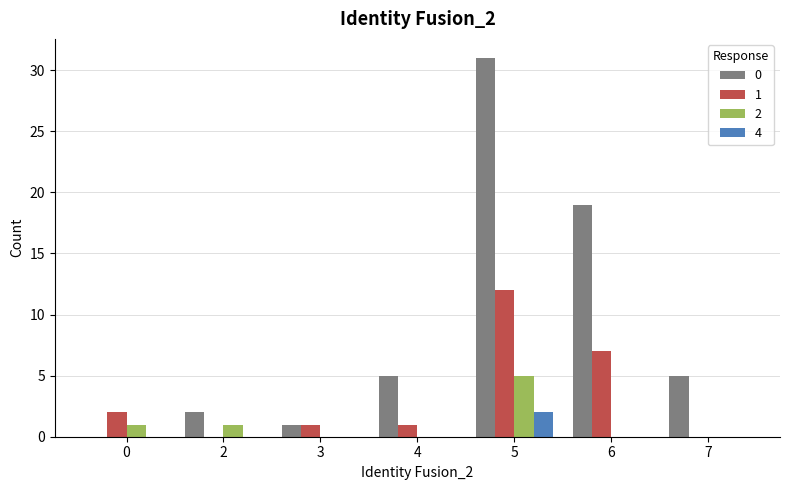

What value does the 0 series have at 6, to the nearest 5?

20